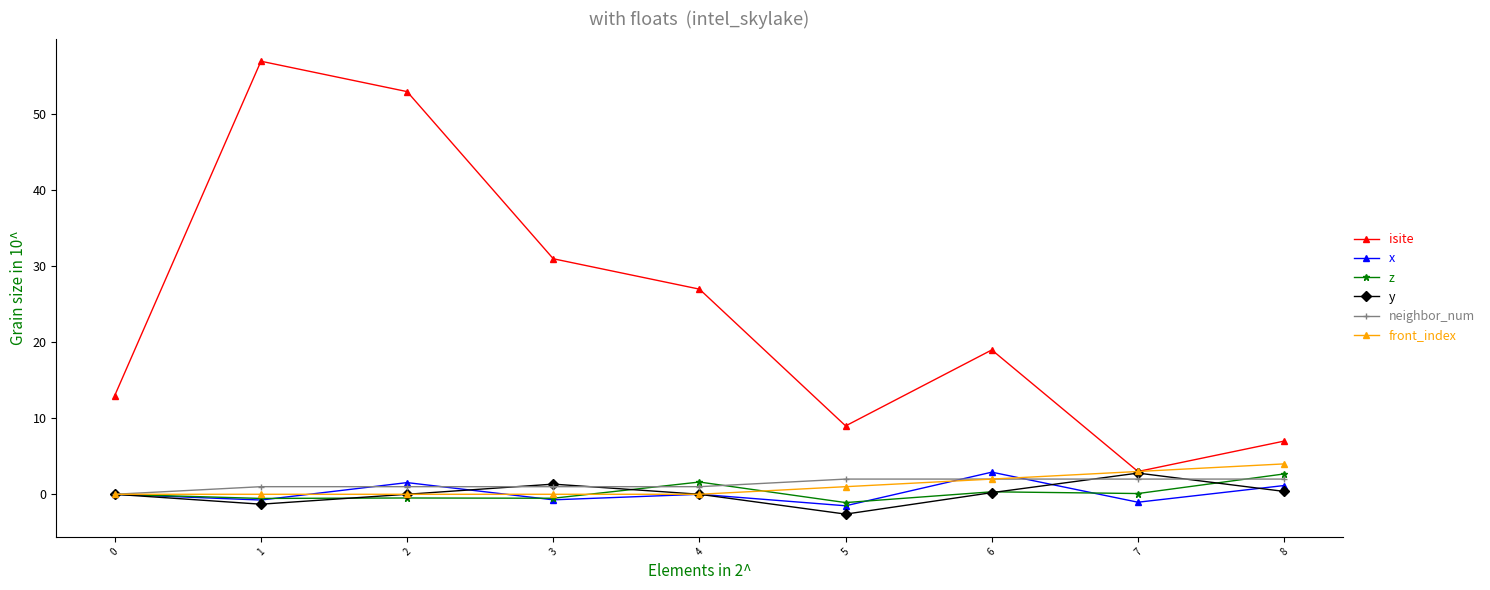

What is the lowest value of the y series?

-2.6